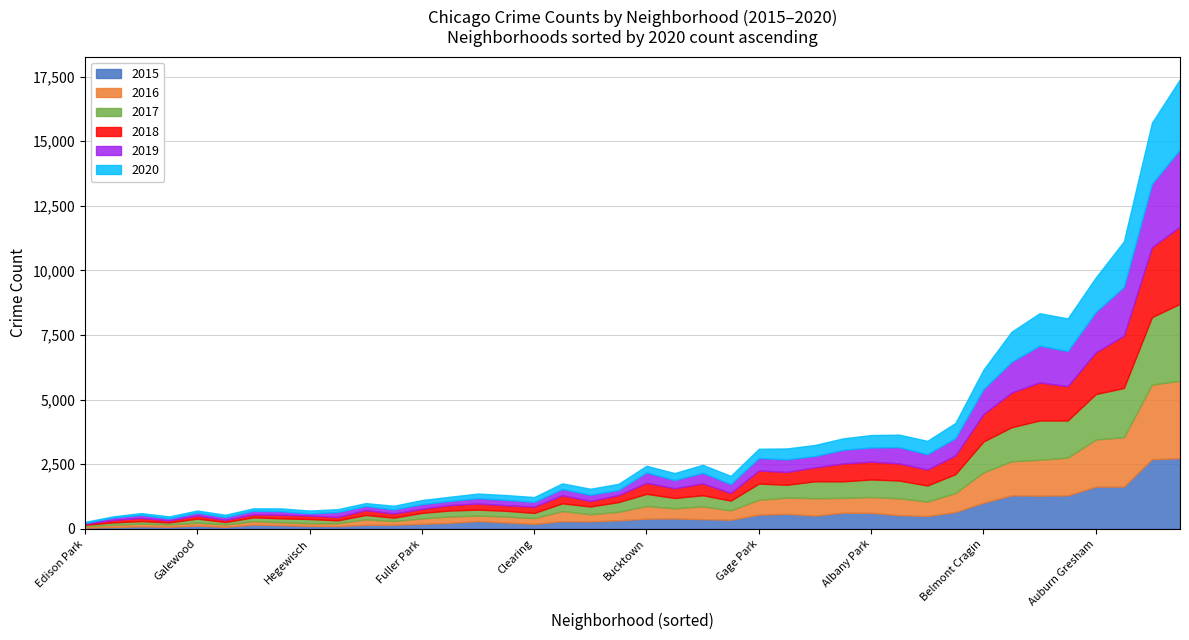

At Edison Park, list the series in order from largest to smallest.

2016, 2017, 2015, 2020, 2018, 2019